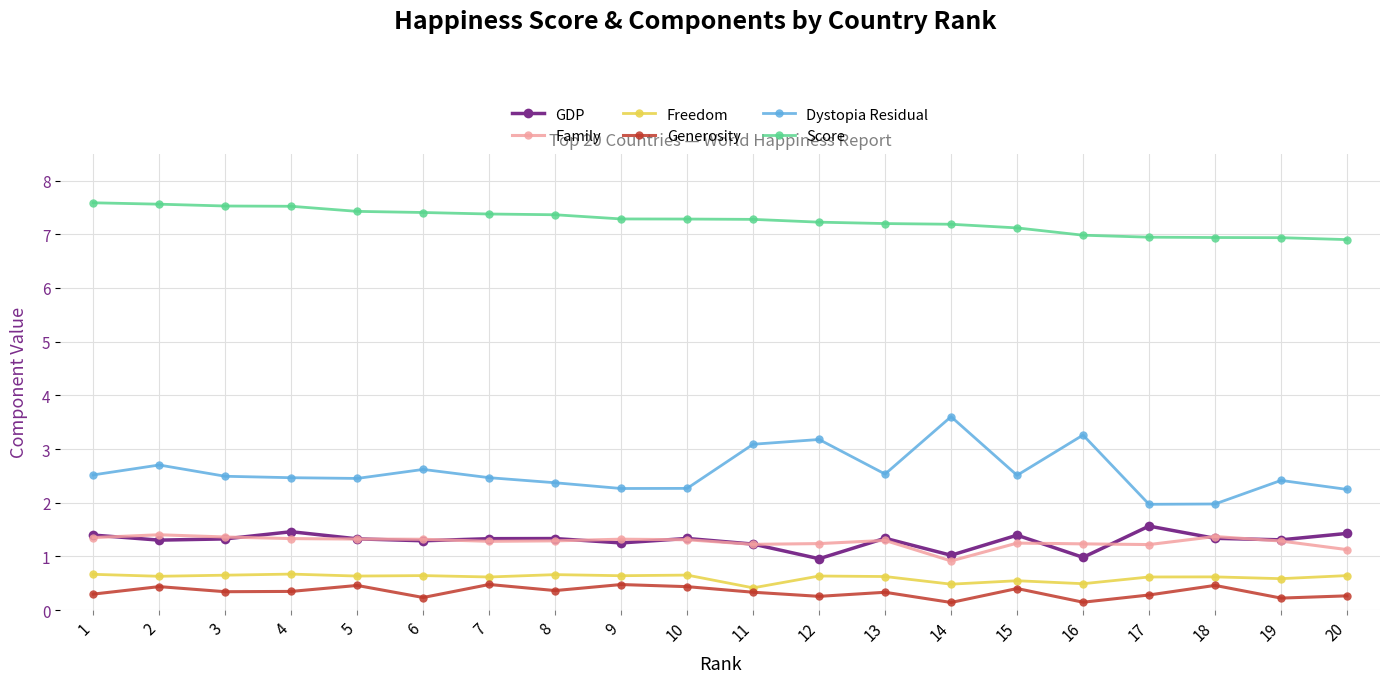

Is the value of Family at 9 greater than the value of Generosity at 6?

Yes